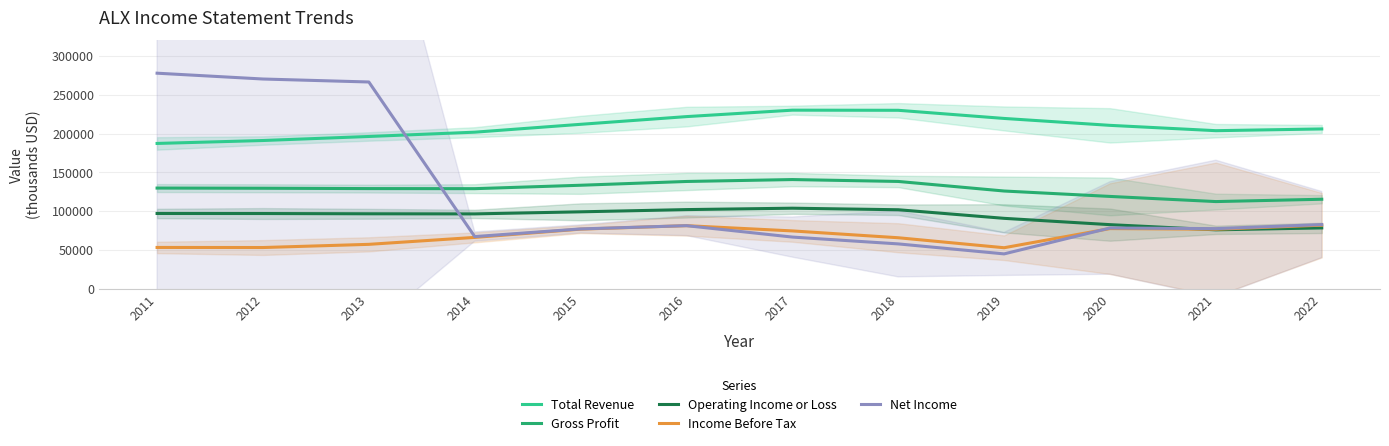

List the labels in order of Total Revenue value, smallest first.

2011, 2012, 2013, 2014, 2021, 2022, 2020, 2015, 2019, 2016, 2018, 2017